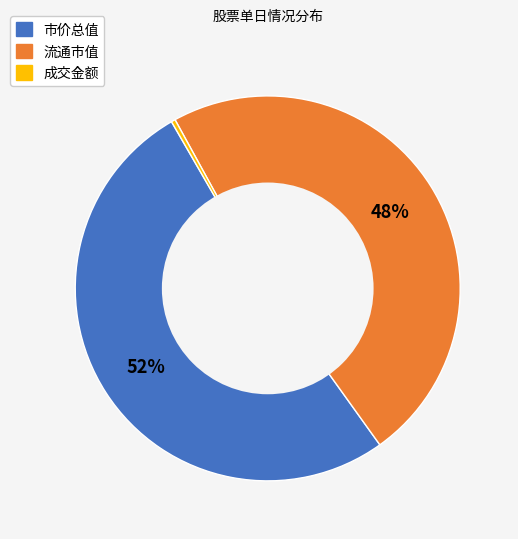

How many slices are in this pie chart?

3